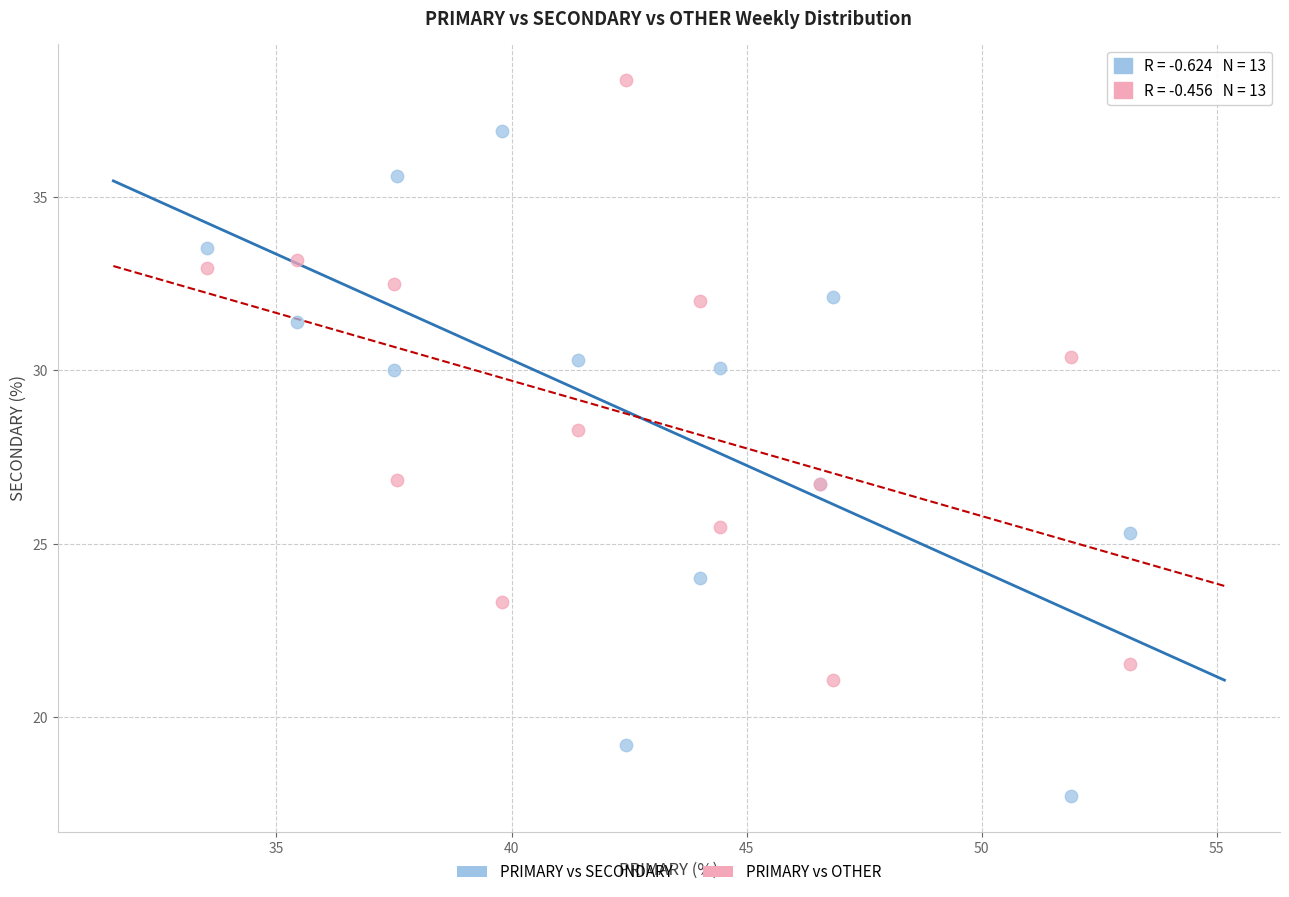

What is the X range (max minus min) for the scatter plot?

19.6